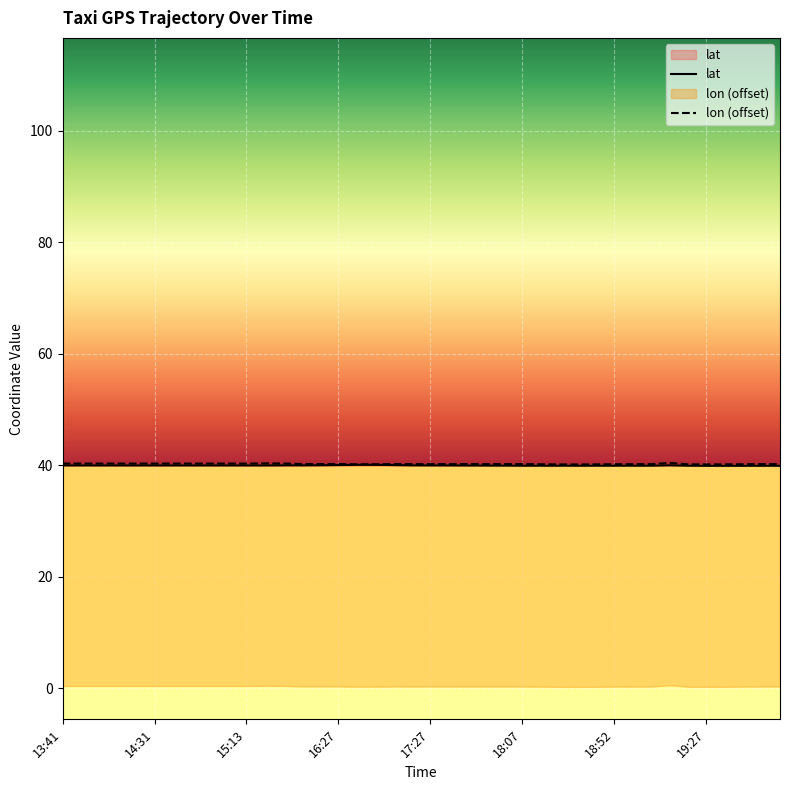

Which has a higher value, 16:52 or 18:27?

16:52